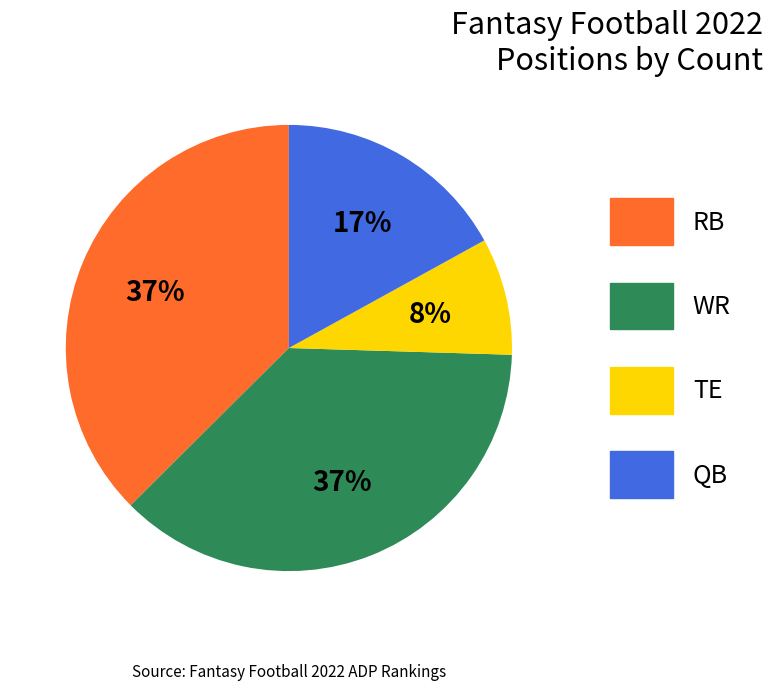

Which has a higher value, QB or WR?

WR